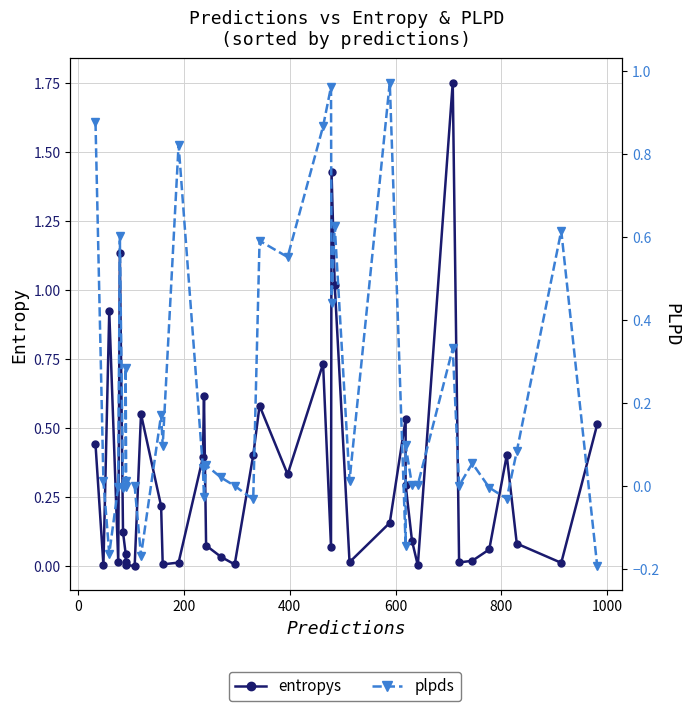

How many interior local peaks does the entropys series have?

10